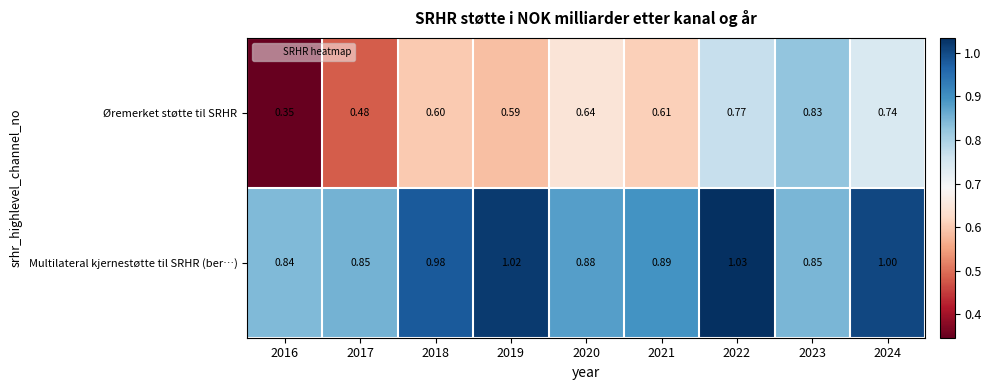

At 2024, list the series in order from smallest to largest.

Øremerket støtte til SRHR, Multilateral kjernestøtte til SRHR (ber…)